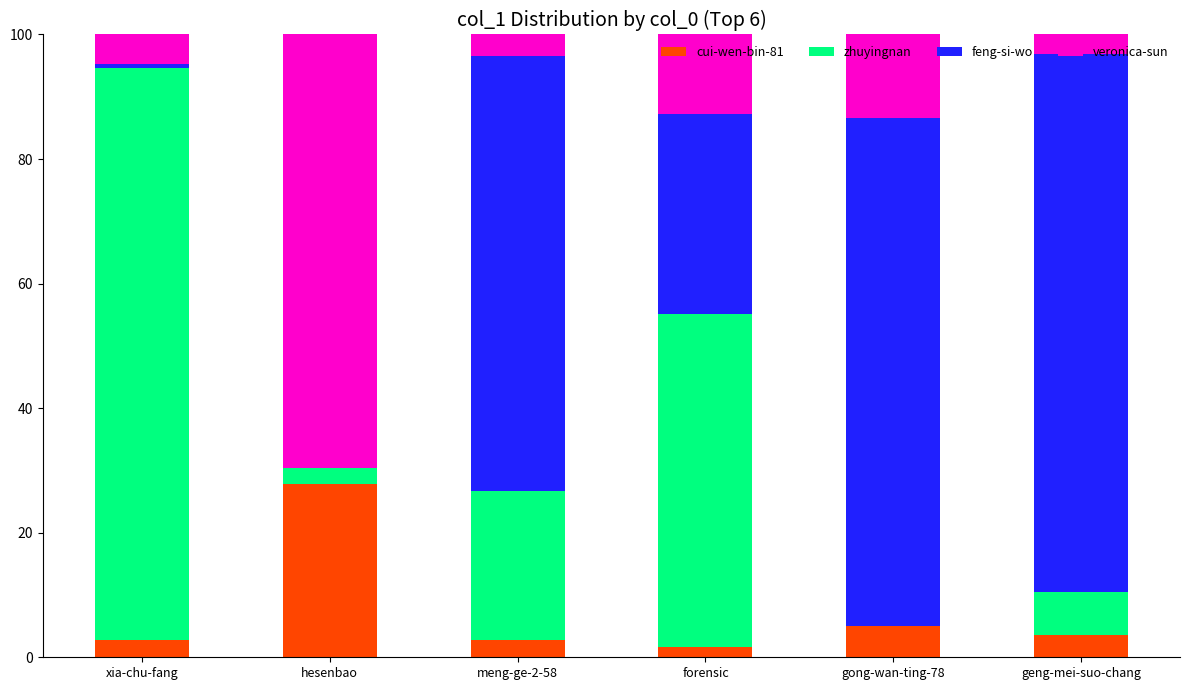

Which category has the highest value in the cui-wen-bin-81 series?

hesenbao